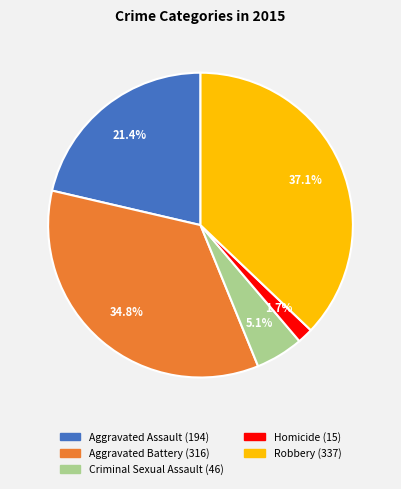

What portion of the pie excludes Aggravated Battery?

65.2%